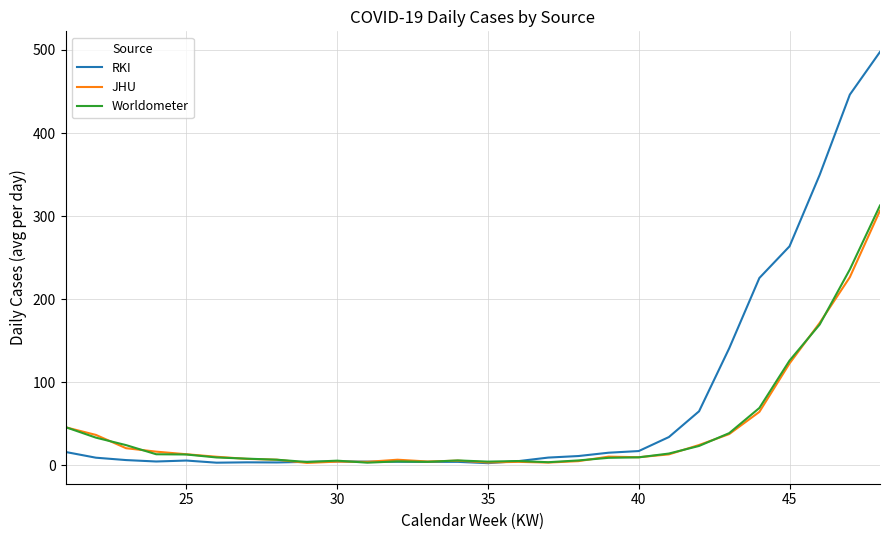

What is the average value of the JHU series?

42.6